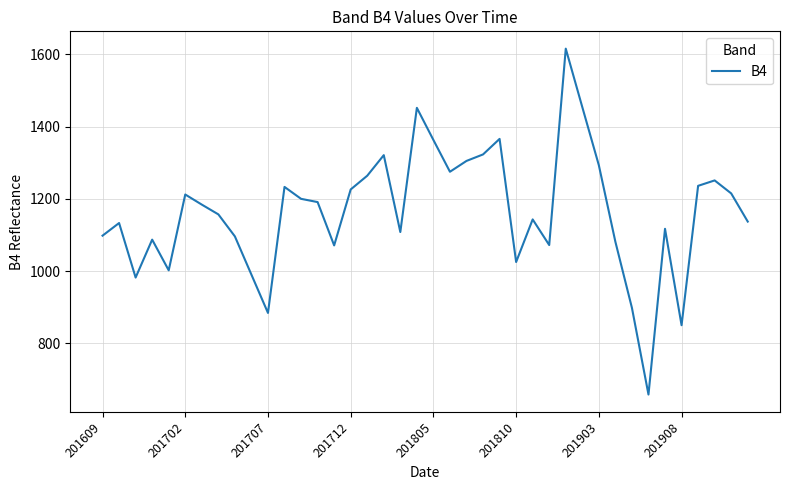

What is the greatest value displayed?

1616